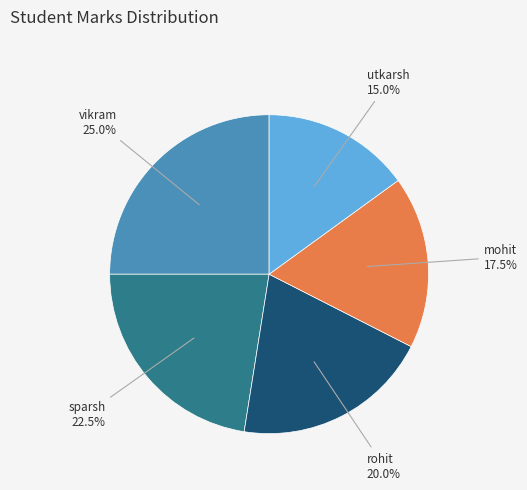

Count the number of slices in the pie.

5